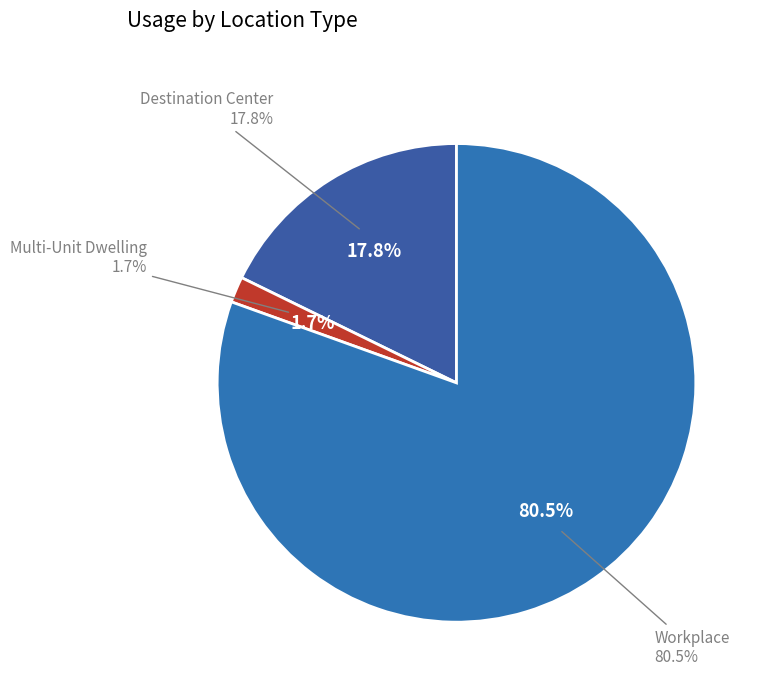

Is there any slice that represents more than half of the pie?

No